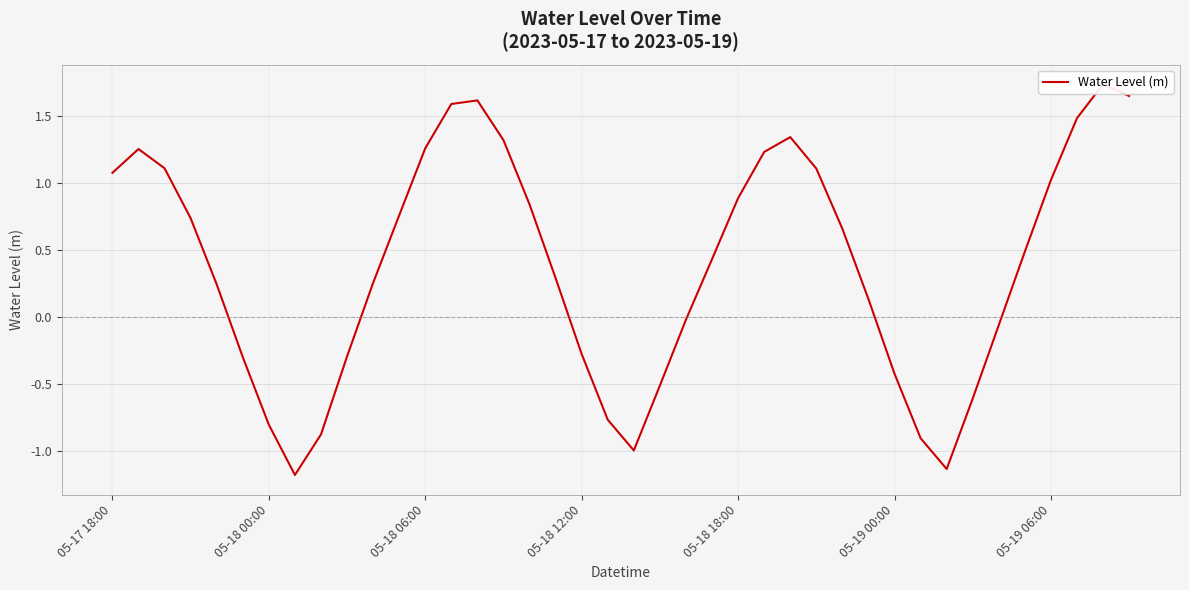

How many lines are shown in the chart?

1